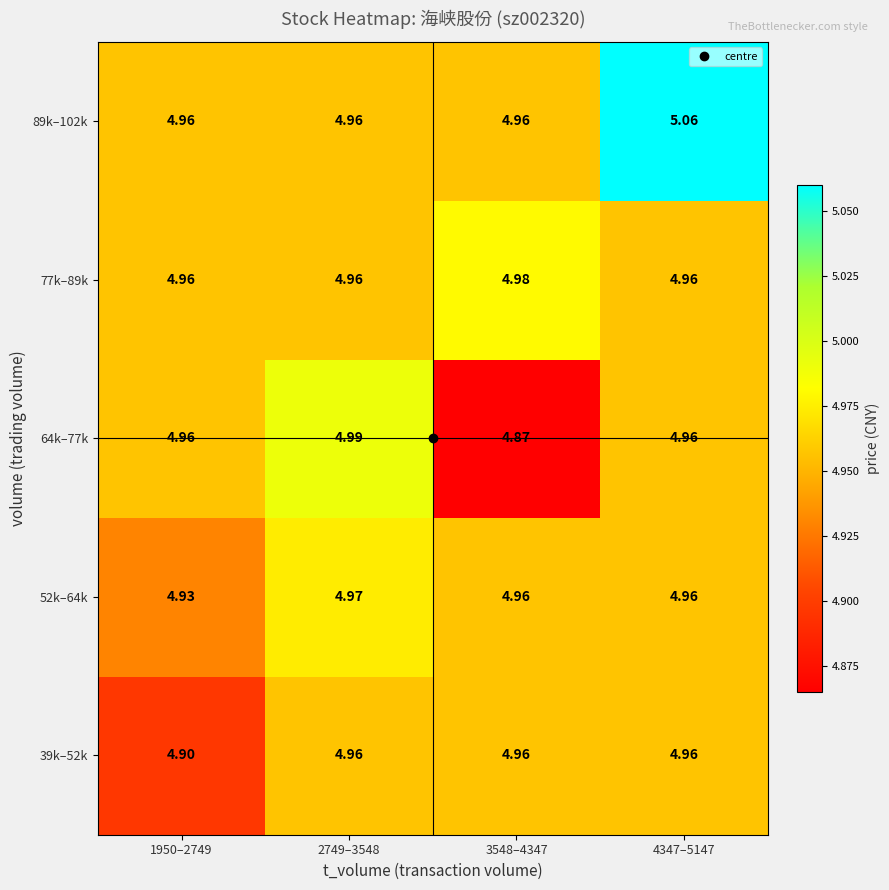

Is the value of 39k–52k at 1950–2749 greater than the value of 64k–77k at 4347–5147?

No